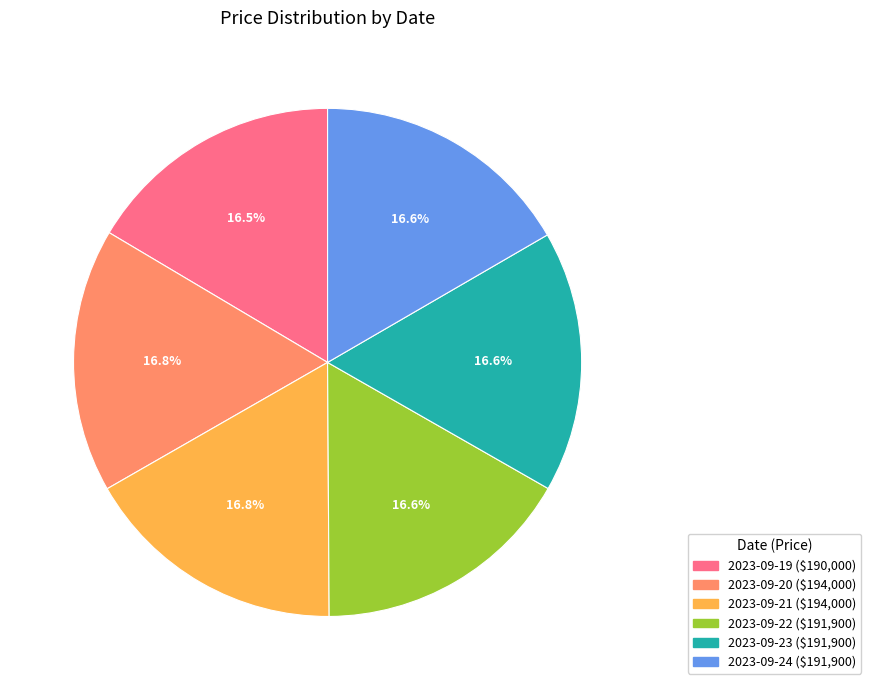

Does any single category account for the majority?

No